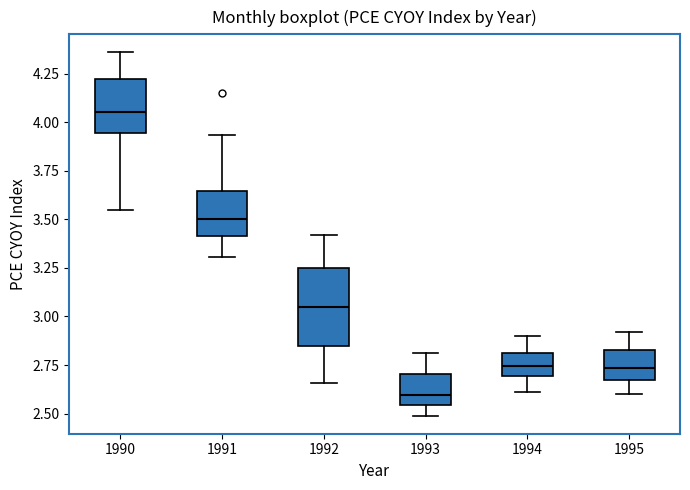

Reading left to right, transcribe this box plot: for each box, give where its median line is, the range the box spans, and where its two whiskers end, as read against the y-axis. The values are not printed on the chart, so give them approximately, as read against the axis.

1990: median 4.05, box 3.95 to 4.20, whiskers 3.55 to 4.35
1991: median 3.50, box 3.40 to 3.65, whiskers 3.30 to 3.95
1992: median 3.05, box 2.85 to 3.25, whiskers 2.65 to 3.40
1993: median 2.60, box 2.55 to 2.70, whiskers 2.50 to 2.80
1994: median 2.75, box 2.70 to 2.80, whiskers 2.60 to 2.90
1995: median 2.75, box 2.65 to 2.85, whiskers 2.60 to 2.90